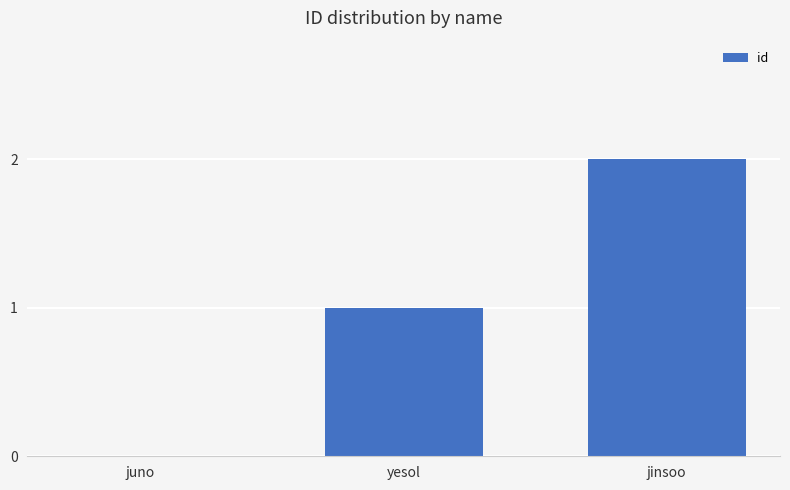

Which has a higher value, yesol or jinsoo?

jinsoo